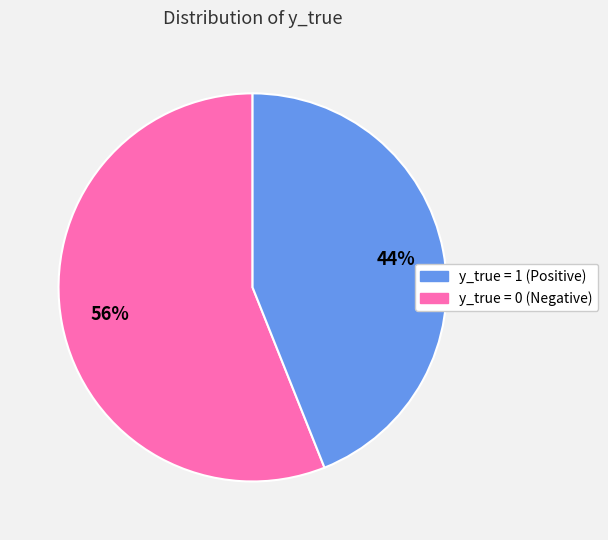

To the nearest percent, what is the difference between the largest and smallest slice percentages?

12%